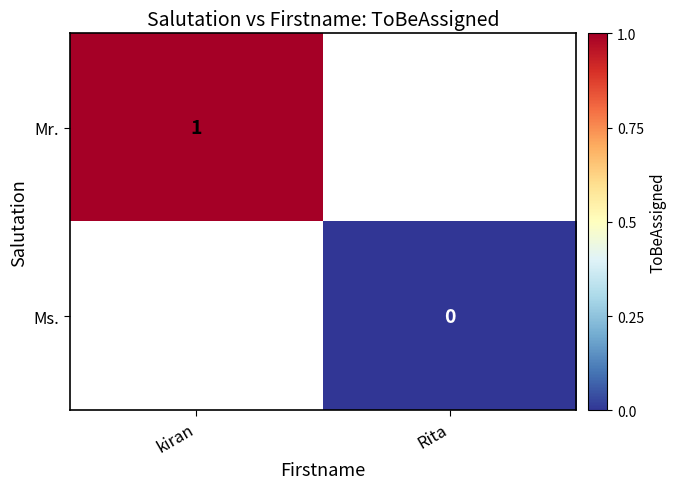

At how many categories does at least one series exceed 0?

1